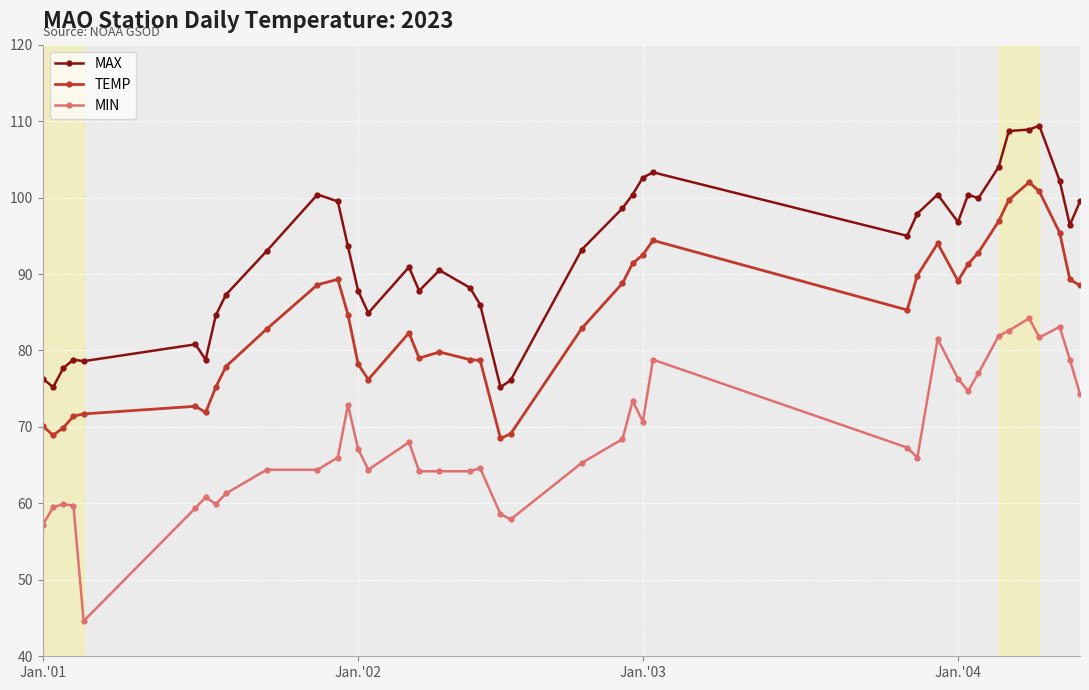

Which series has the largest range (max minus min)?

MIN